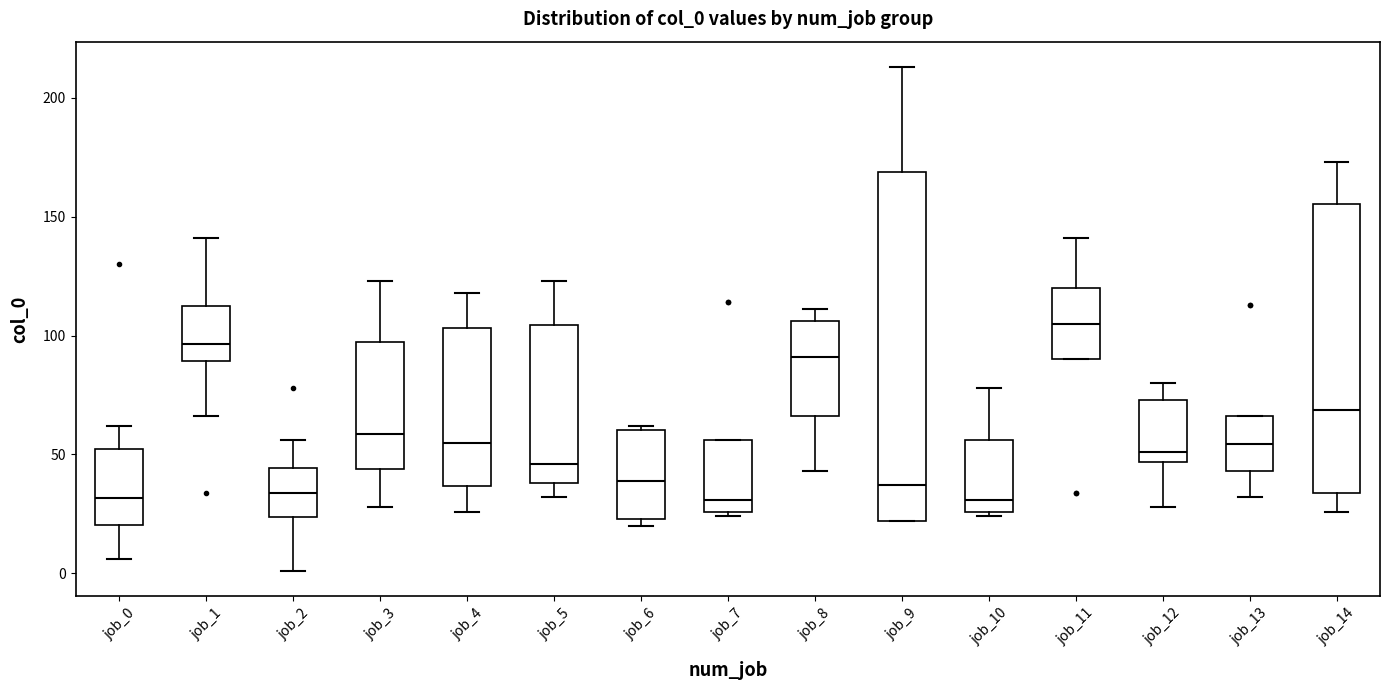

Reading left to right, read every box against the y-axis: the position of its median line, the range the box covers, and the ends of its whiskers. The values are not printed on the chart, so give them approximately, as read against the axis.

job_0: median 30, box 20 to 55, whiskers 5 to 60
job_1: median 95, box 90 to 115, whiskers 65 to 140
job_2: median 35, box 25 to 45, whiskers 0 to 55
job_3: median 60, box 45 to 95, whiskers 30 to 125
job_4: median 55, box 35 to 105, whiskers 25 to 120
job_5: median 45, box 40 to 105, whiskers 30 to 125
job_6: median 40, box 25 to 60, whiskers 20 to 60
job_7: median 30, box 25 to 55, whiskers 25 (just below the box's lower edge) to 55
job_8: median 90, box 65 to 105, whiskers 45 to 110
job_9: median 35, box 20 to 170, whiskers 20 to 215
job_10: median 30, box 25 to 55, whiskers 25 (just below the box's lower edge) to 80
job_11: median 105, box 90 to 120, whiskers 90 to 140
job_12: median 50, box 45 to 75, whiskers 30 to 80
job_13: median 55, box 45 to 65, whiskers 30 to 65
job_14: median 70, box 35 to 155, whiskers 25 to 175